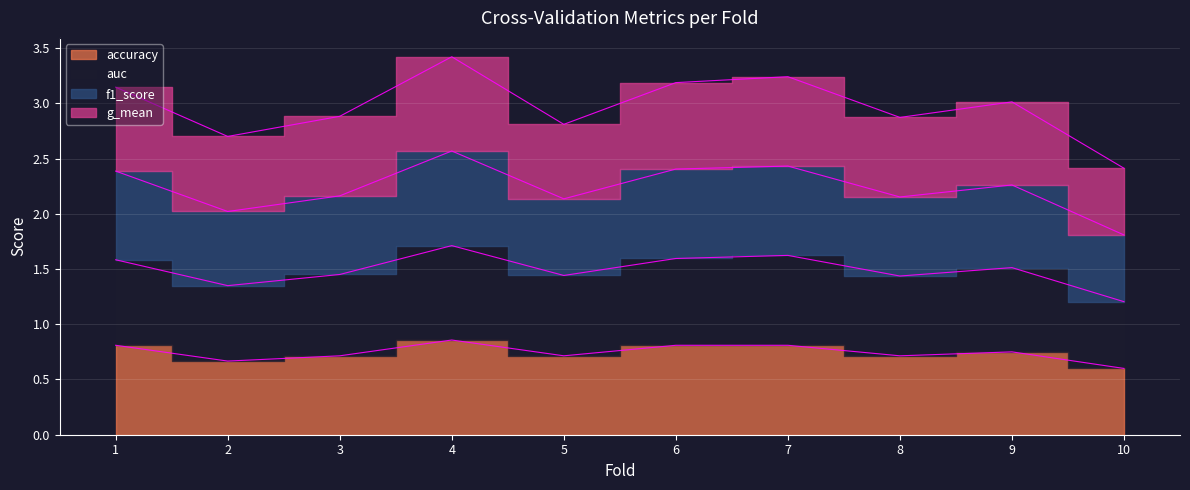

Which category has the lowest value in the g_mean series?

10